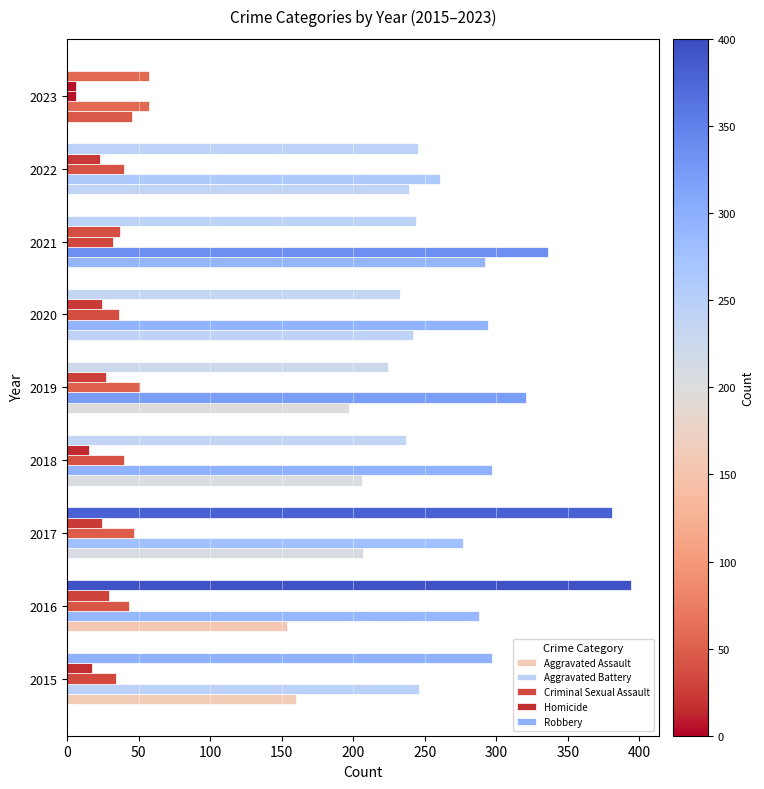

How many distinct data groups are displayed?

5